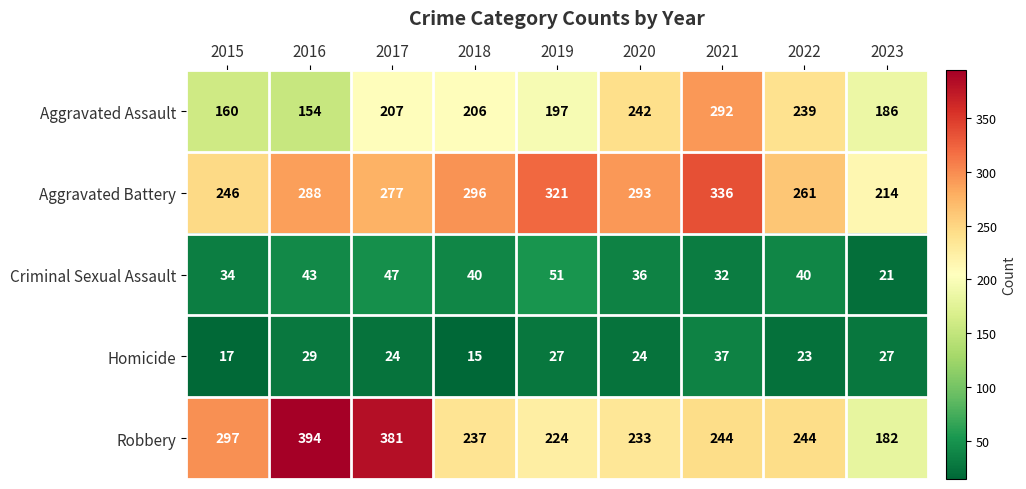

What is the average value of the Criminal Sexual Assault series?

38